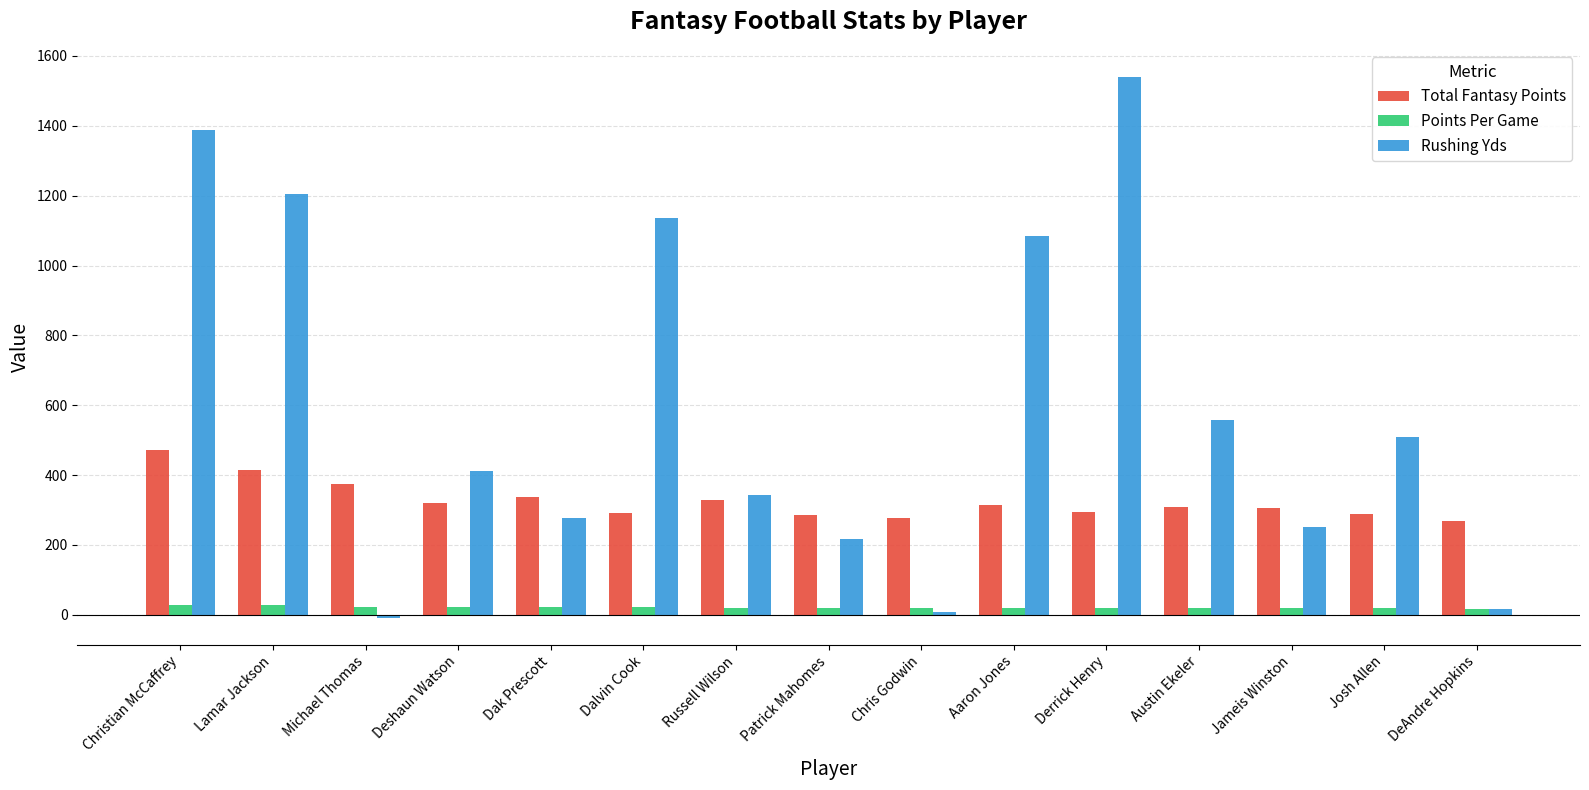

Which series has the largest range (max minus min)?

Rushing Yds